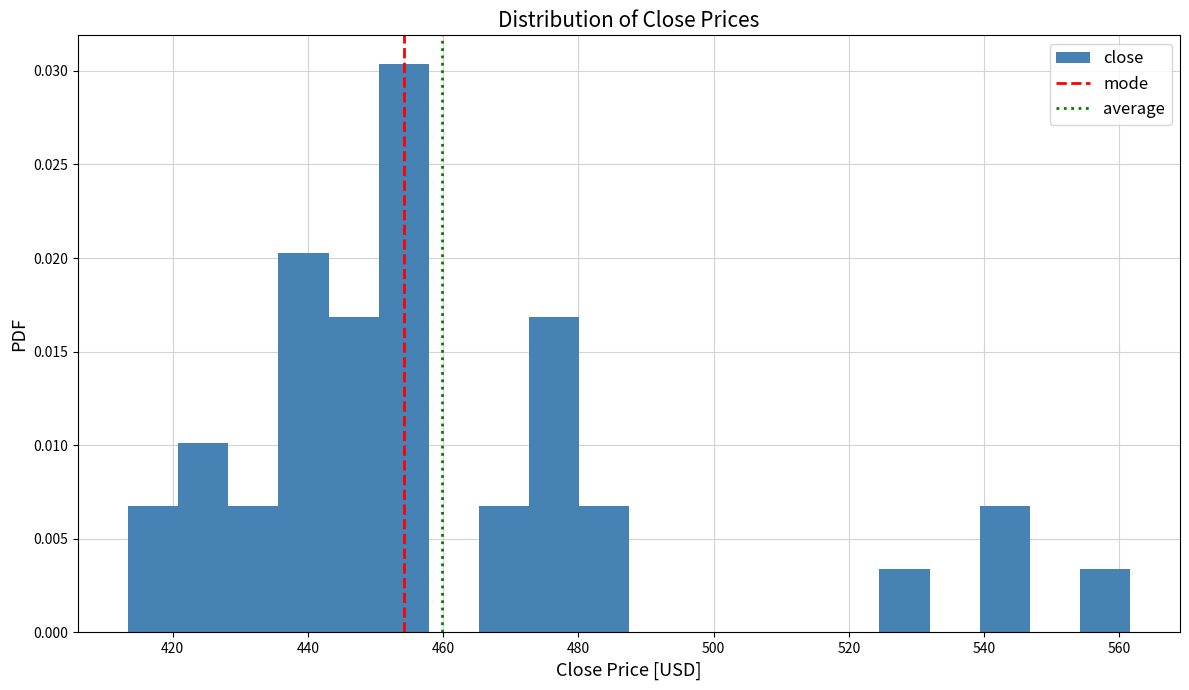

Read against the x-axis, roughly where is the centre of the tallest bar?

454